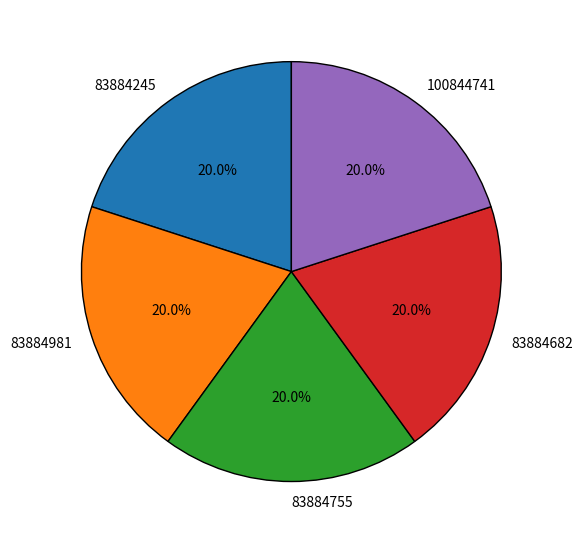

Combined, what portion of the pie is 83884682 and 83884245?

40.0%